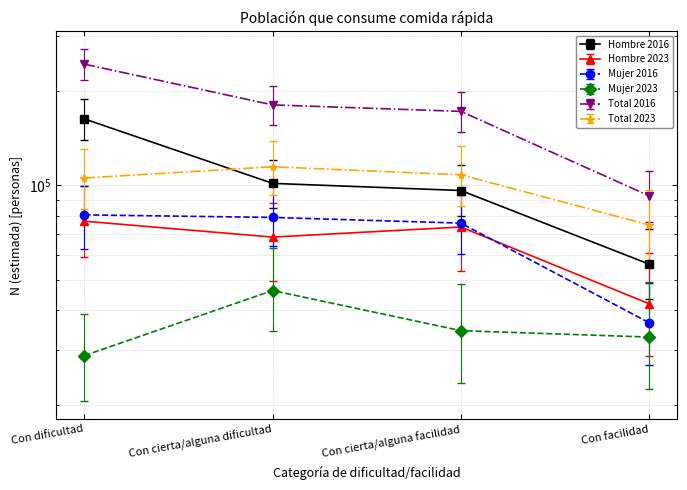

True or false: Mujer 2016 and Hombre 2016 intersect in this chart.

False